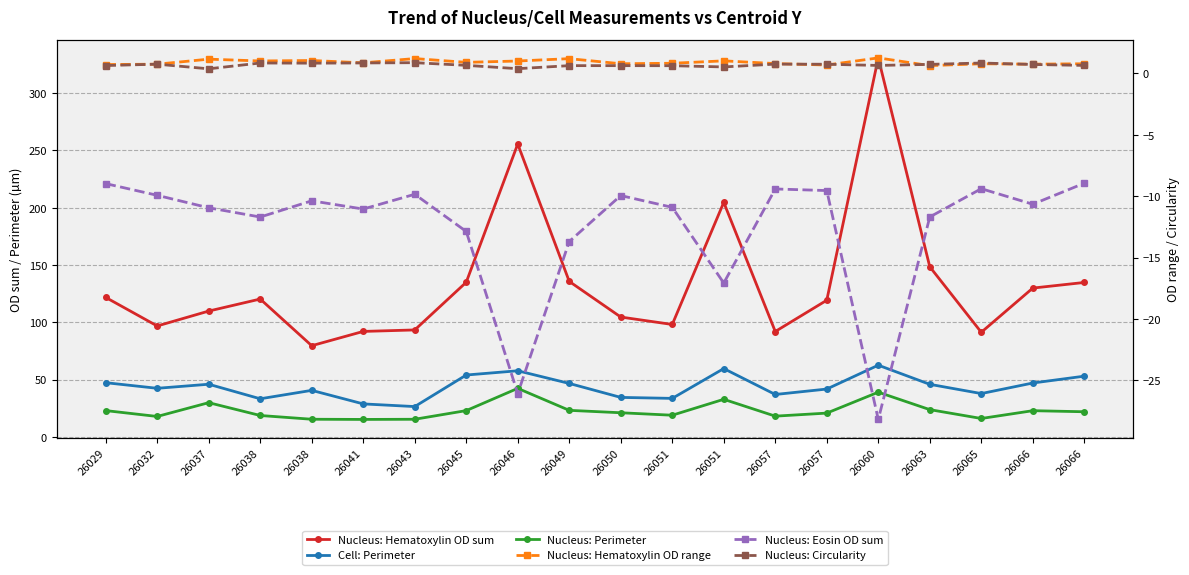

Which category has the highest value across all series?

26060